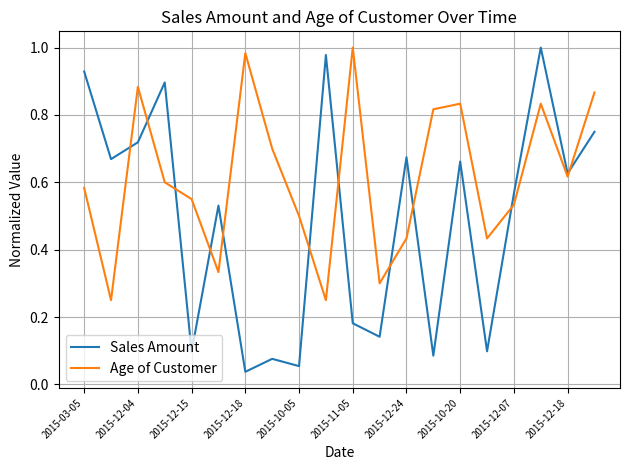

Which series has the largest total across all categories?

Age of Customer